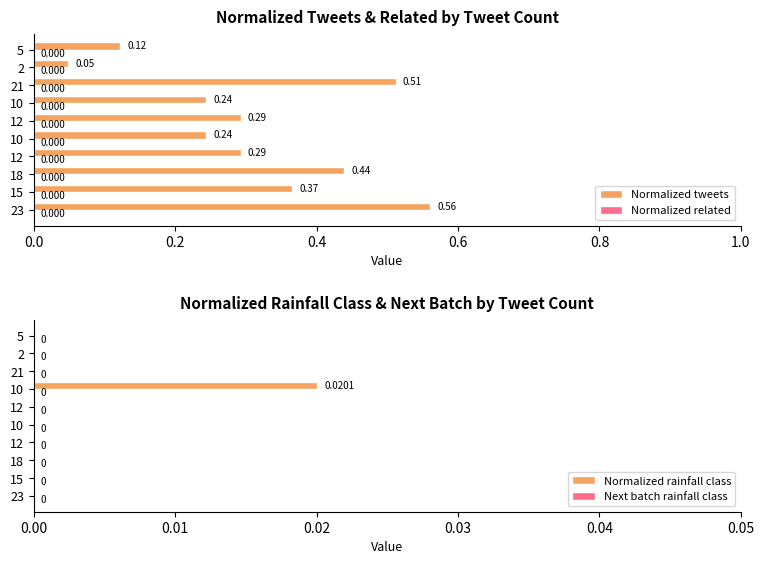

True or false: Normalized rainfall class has a value of 0.0 at 12.

False